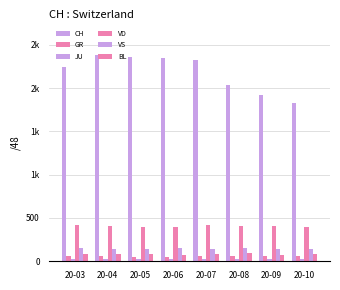

The value of BL at 20-06 is 43. True or false?

False